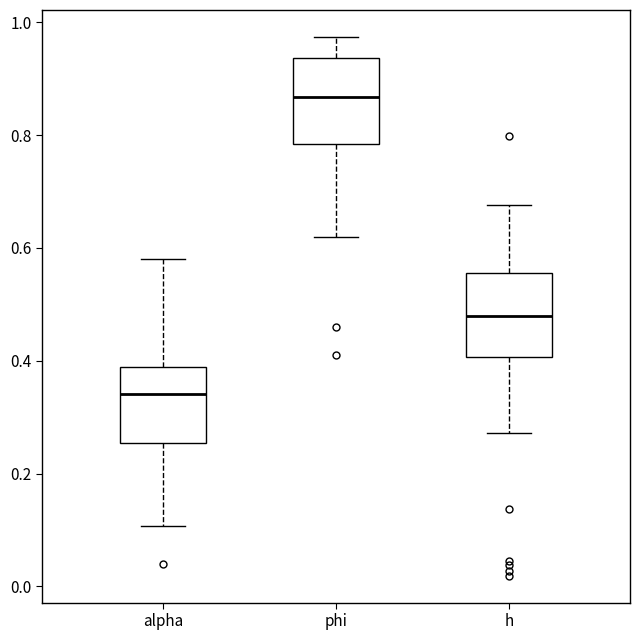

Where does the lower whisker of the box for h end on the y-axis? The values are not printed on the chart, so give them approximately, as read against the axis.

0.28